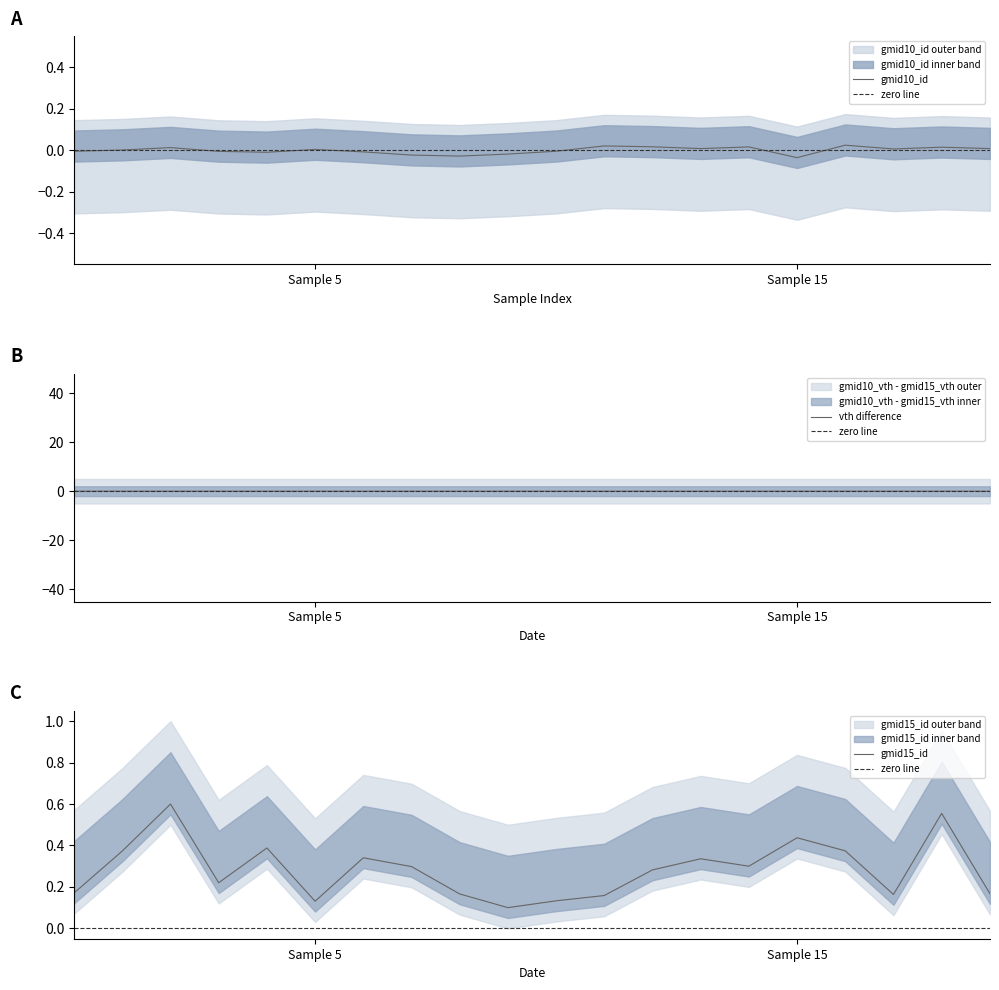

How many interior local valleys does the gmid10_id series have?

5